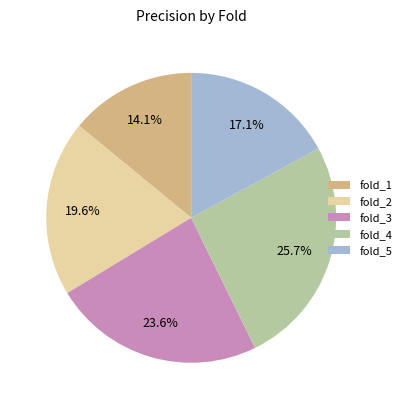

Does any single category account for the majority?

No